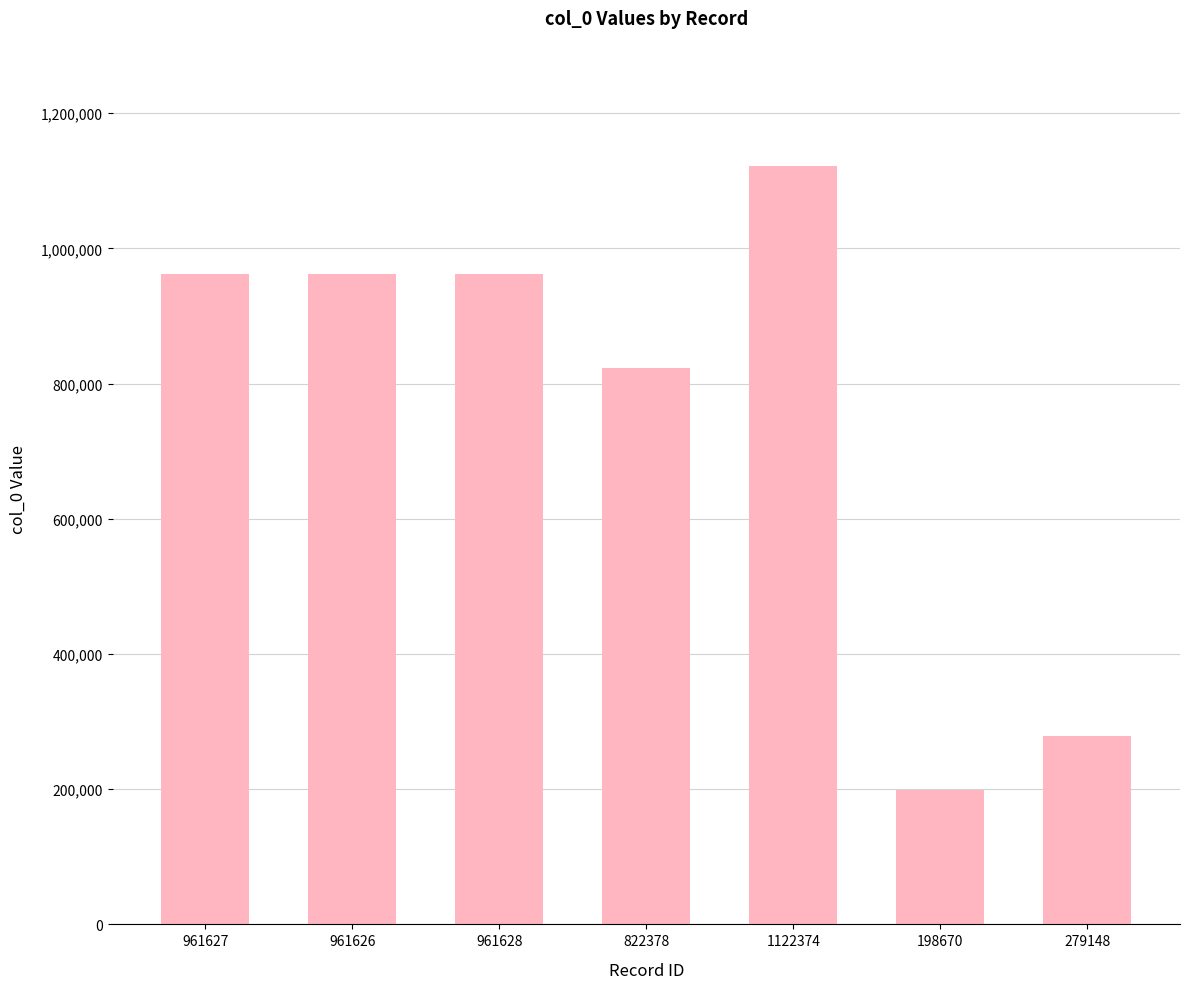

Which label corresponds to the smallest value in the chart?

198670